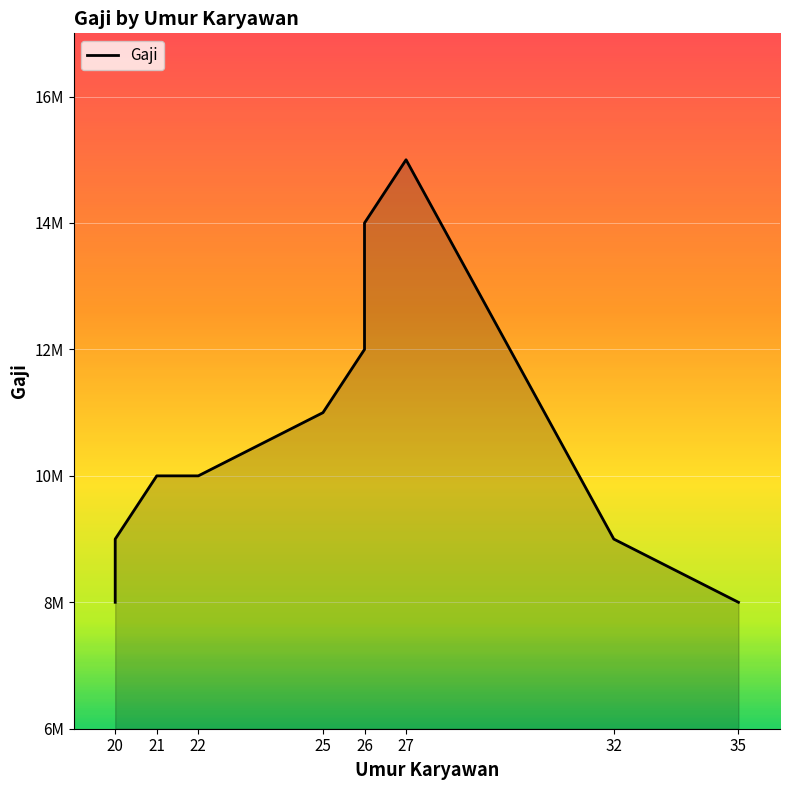

The chart shows a value of 6372578 at 25. True or false?

False